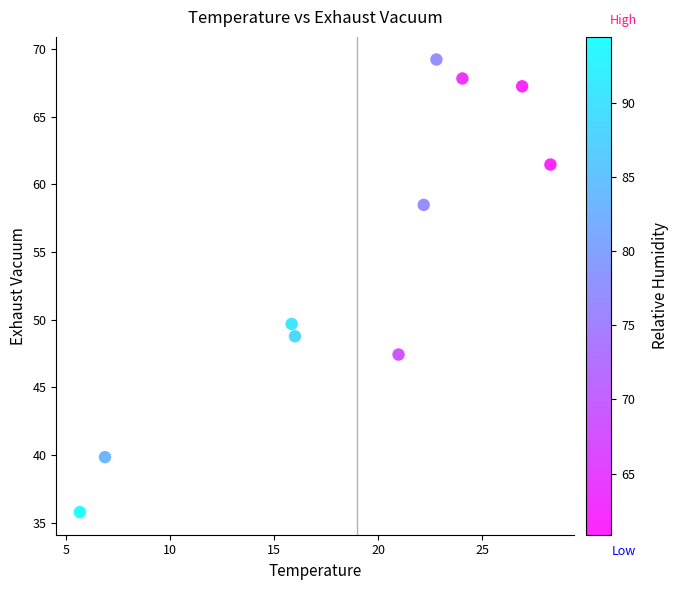

What Y value in the scatter plot is closest to 52?

49.7